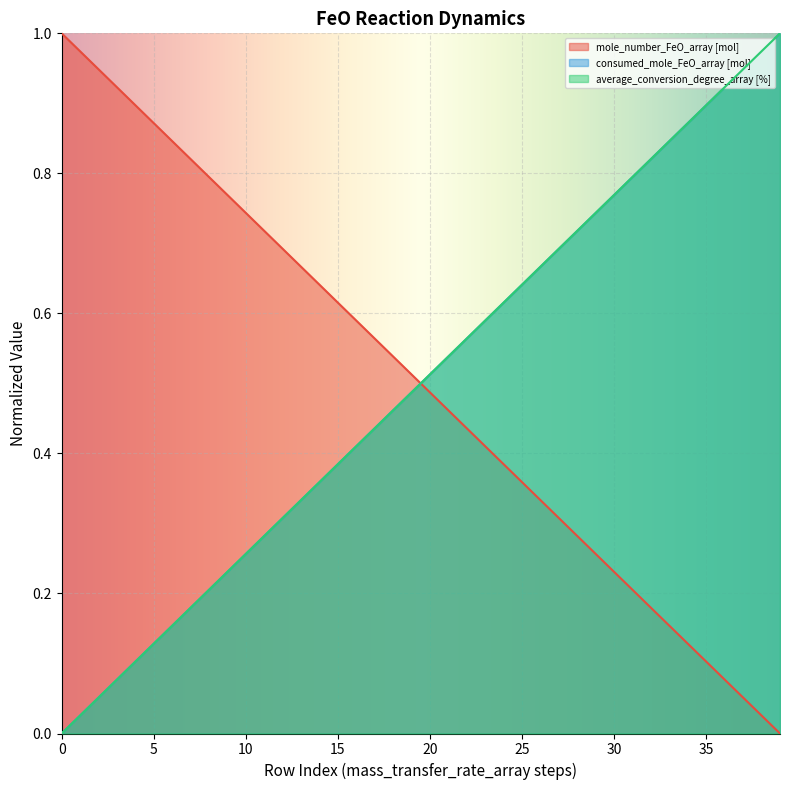

True or false: consumed_mole_FeO_array [mol] has more than 2 interior local peaks.

False